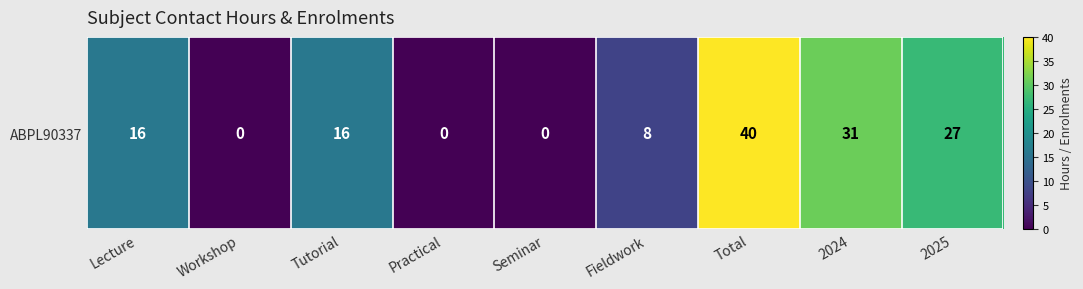

How many distinct data groups are displayed?

1